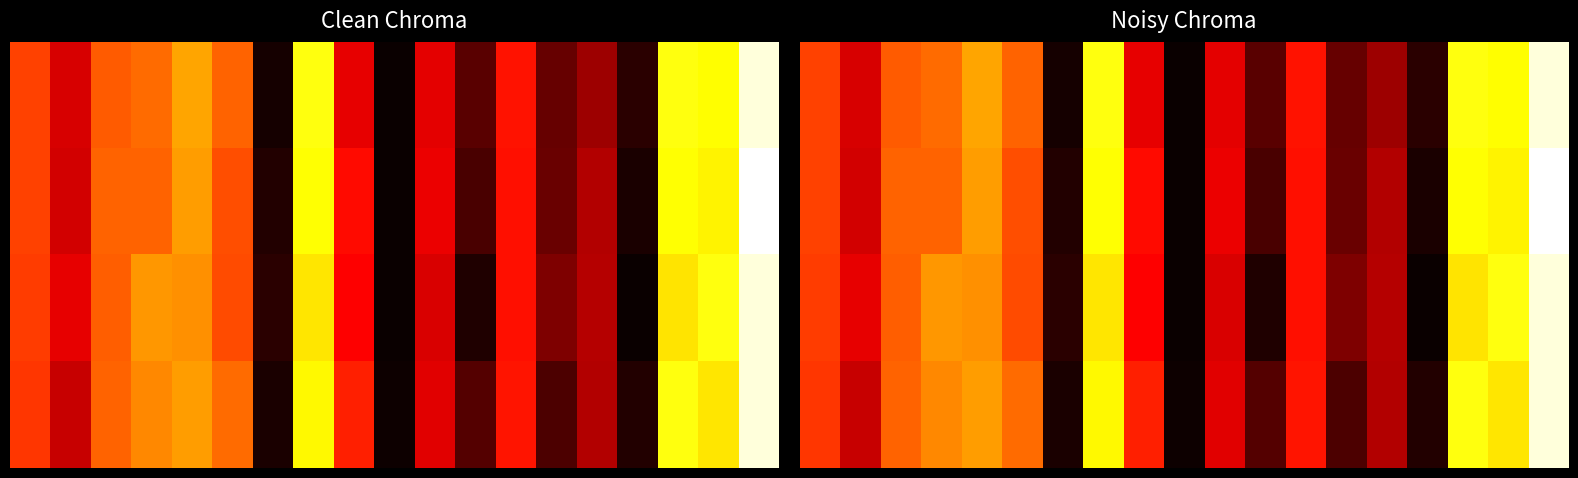

How many series are shown in this chart?

4